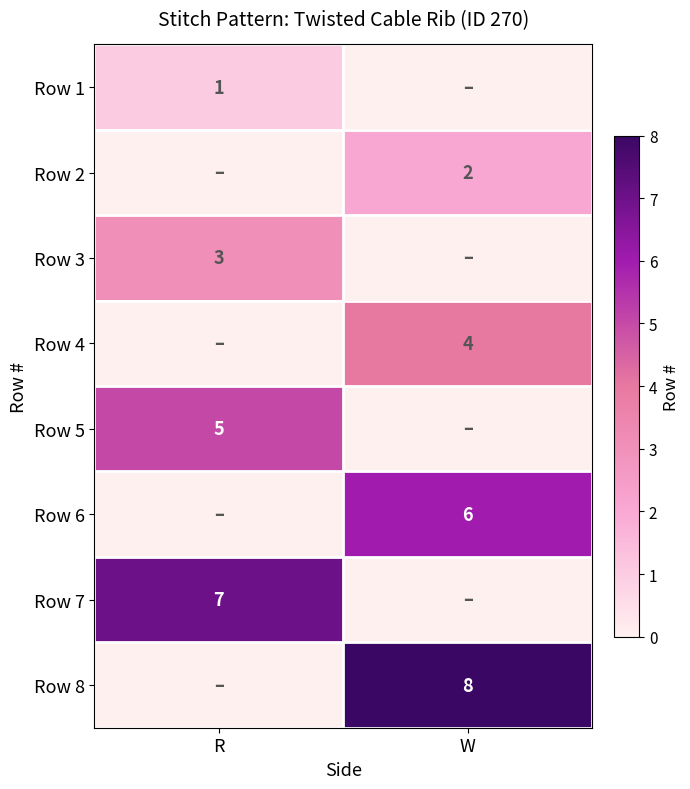

The Row 7 series shows 11 at R. True or false?

False